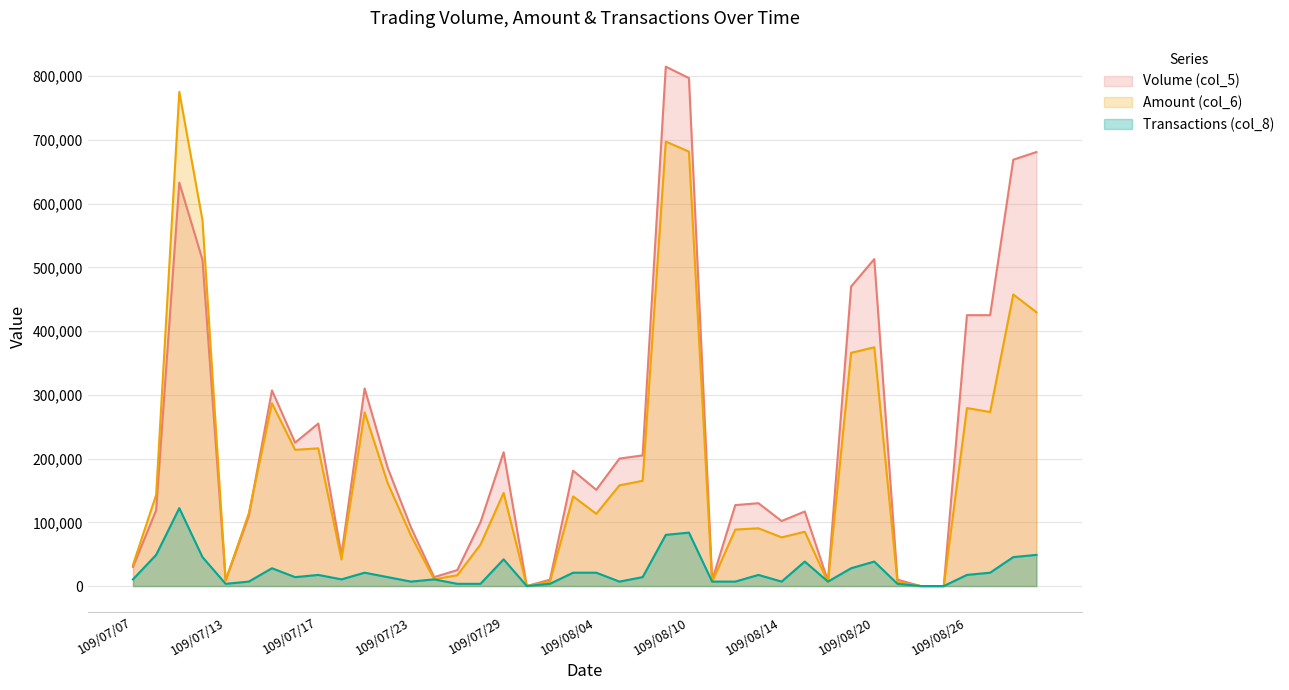

At which label does Volume (col_5) reach its peak?

109/08/07